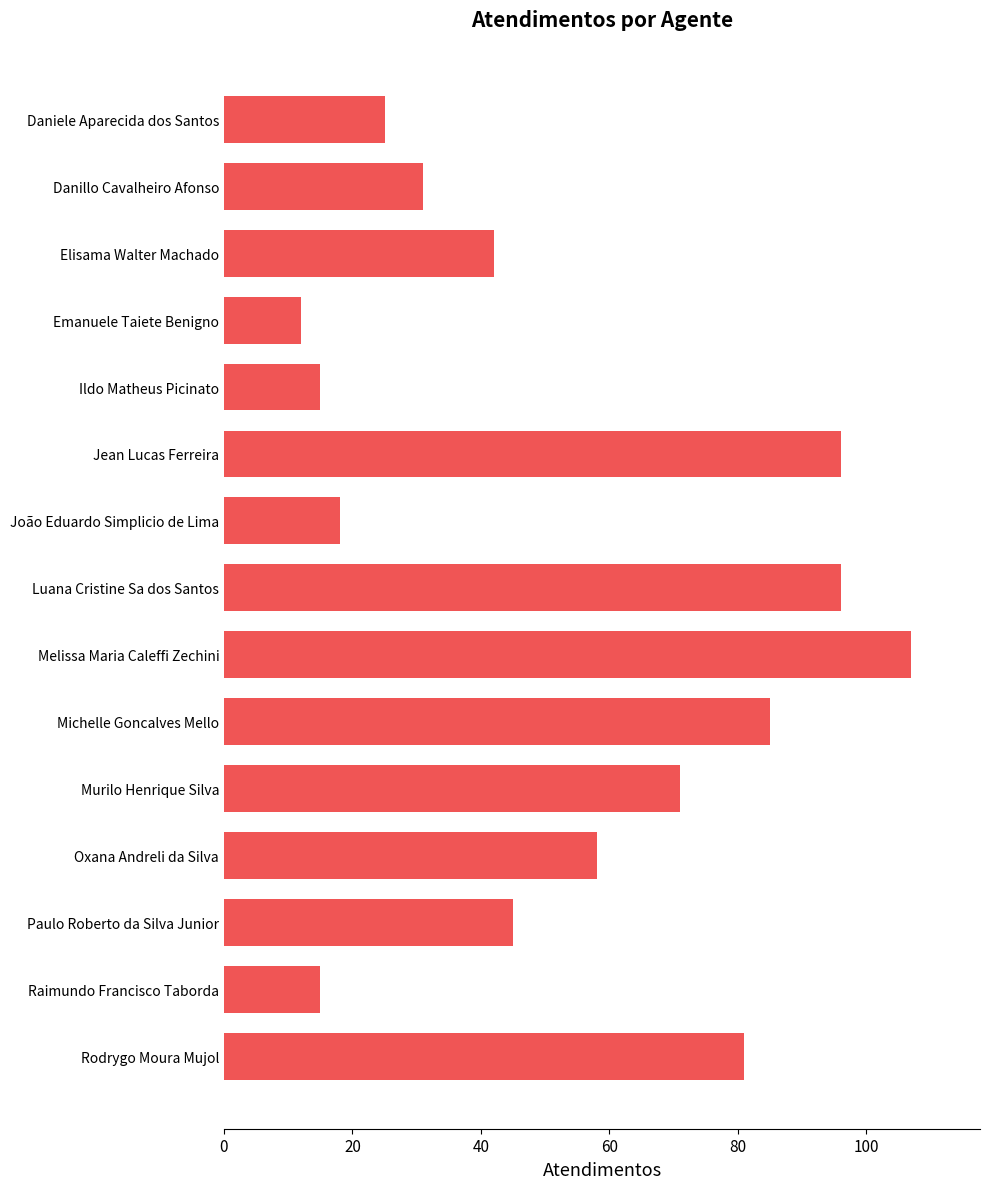

Which category has the lowest value across all series?

Emanuele Taiete Benigno